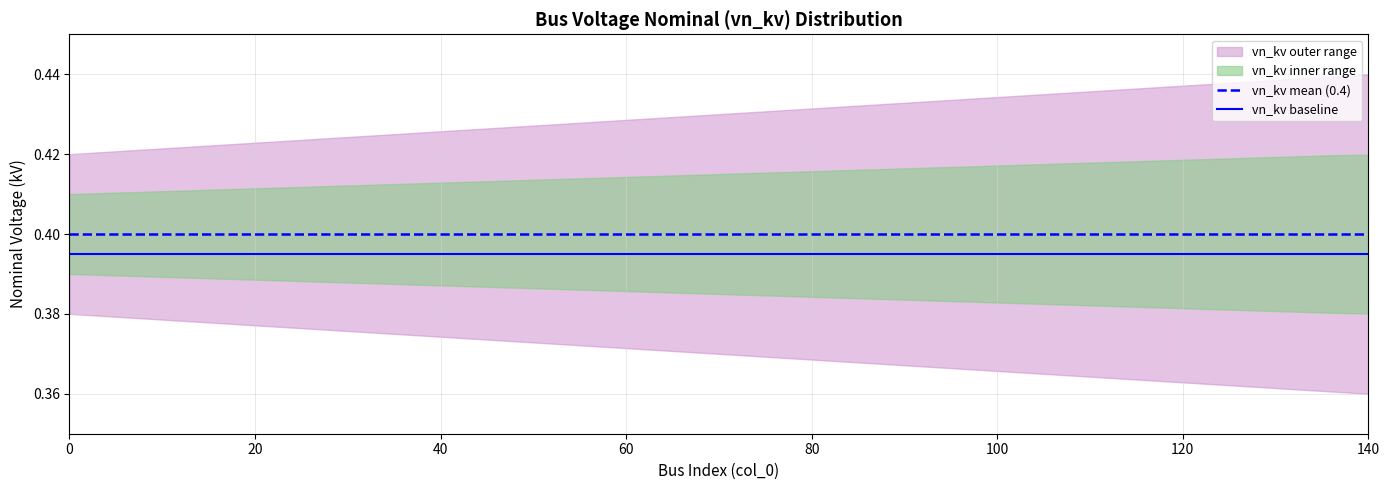

What is the maximum value for vn_kv baseline?

0.4